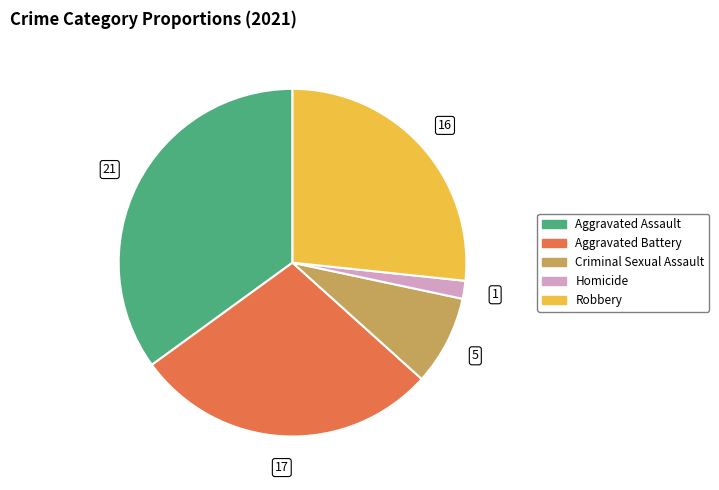

Combined, do Aggravated Assault and Robbery account for over 50%?

Yes